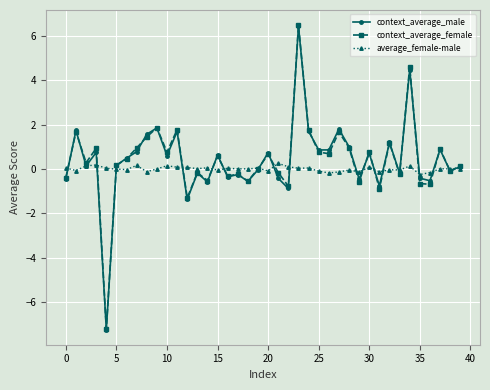

Which series has the widest spread of values?

context_average_female